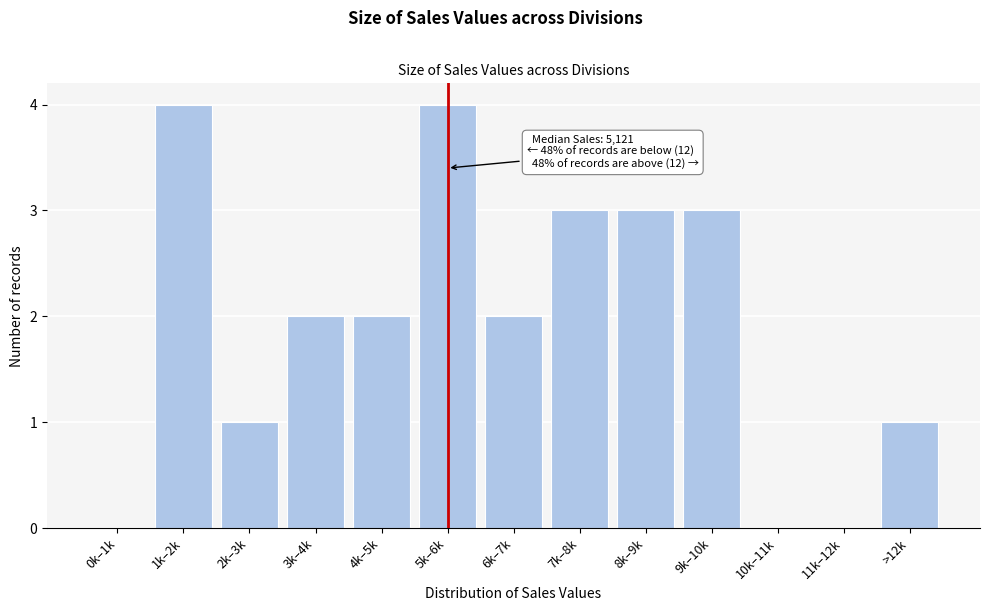

Reading left to right, transcribe all the data shown in this chart.

0k–1k=0	1k–2k=4	2k–3k=1	3k–4k=2	4k–5k=2	5k–6k=4	6k–7k=2	7k–8k=3	8k–9k=3	9k–10k=3	10k–11k=0	11k–12k=0	>12k=1